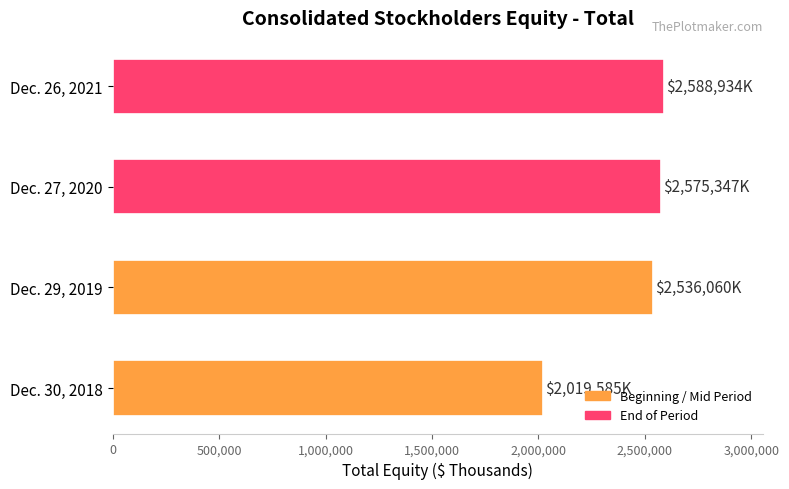

Is it true that the value at Dec. 26, 2021 is 1275036?

False